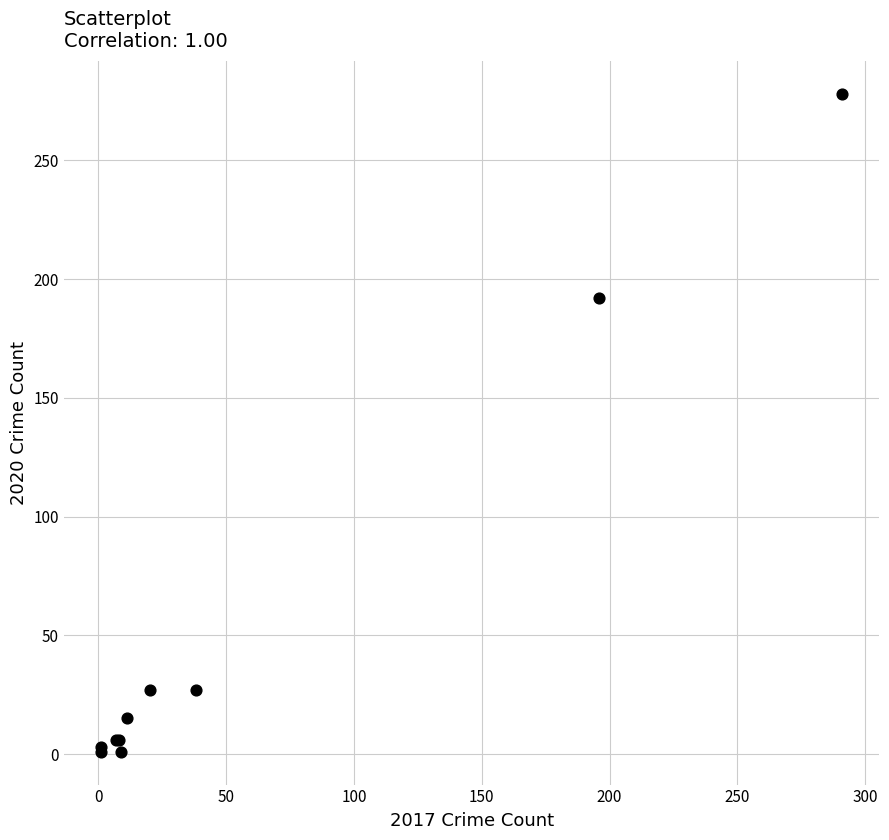

What Y value in the scatter plot is closest to 139?

192